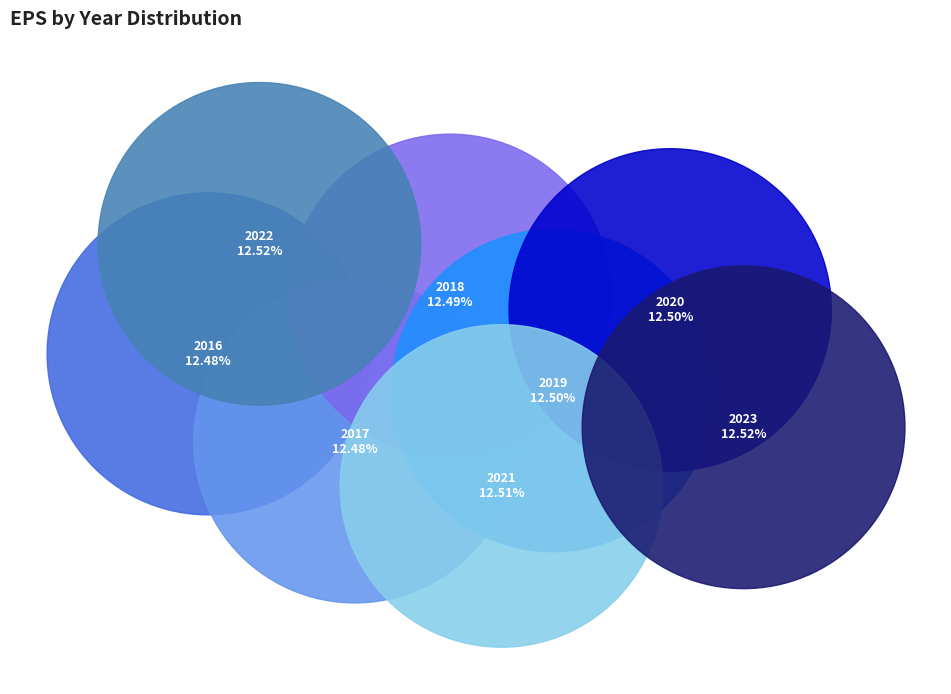

Is there a majority slice in this chart?

No